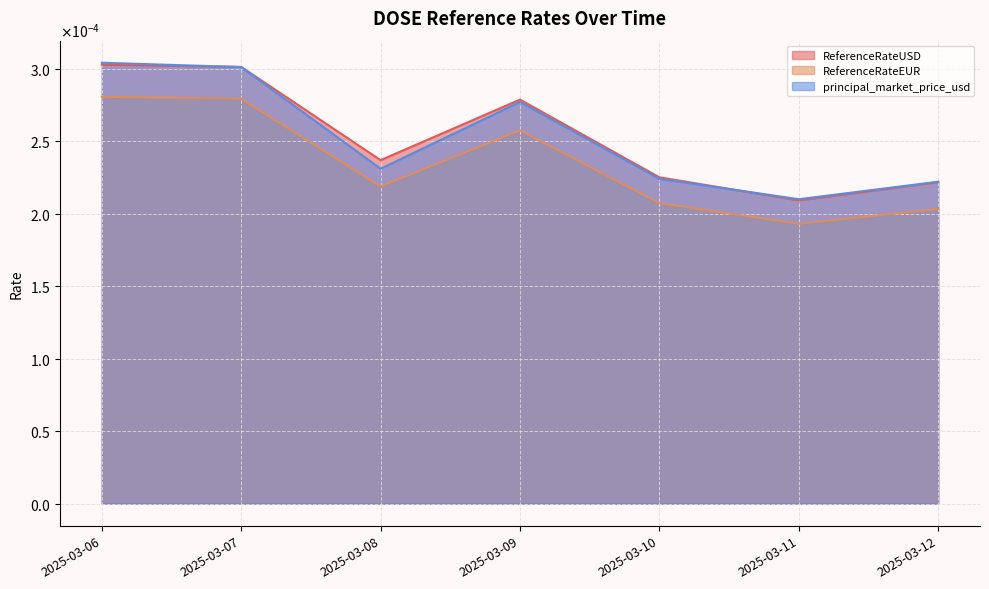

Where is the first local maximum for principal_market_price_usd?

2025-03-09